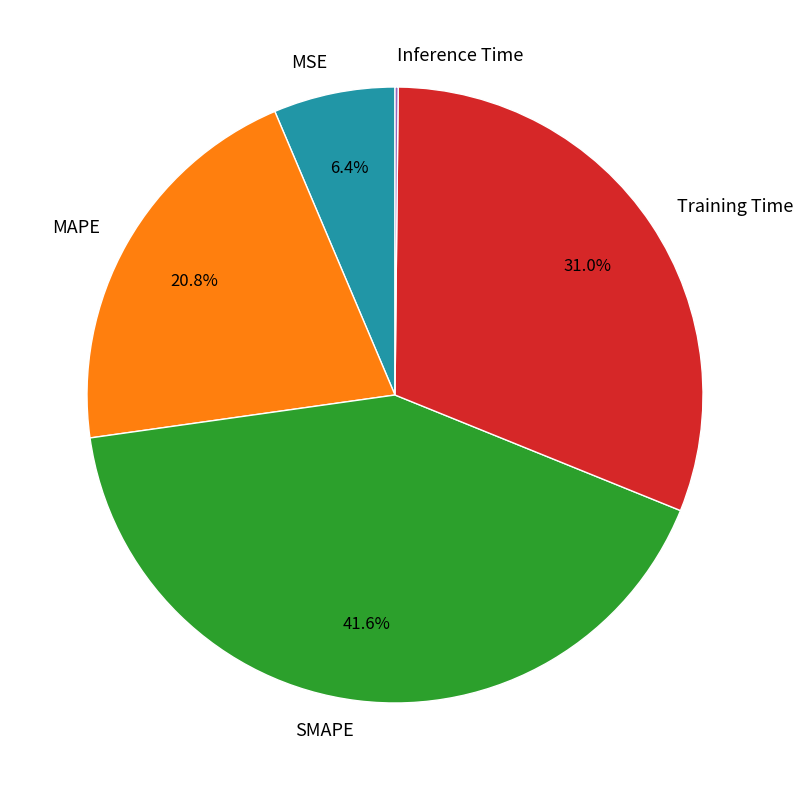

Does any single category account for the majority?

No